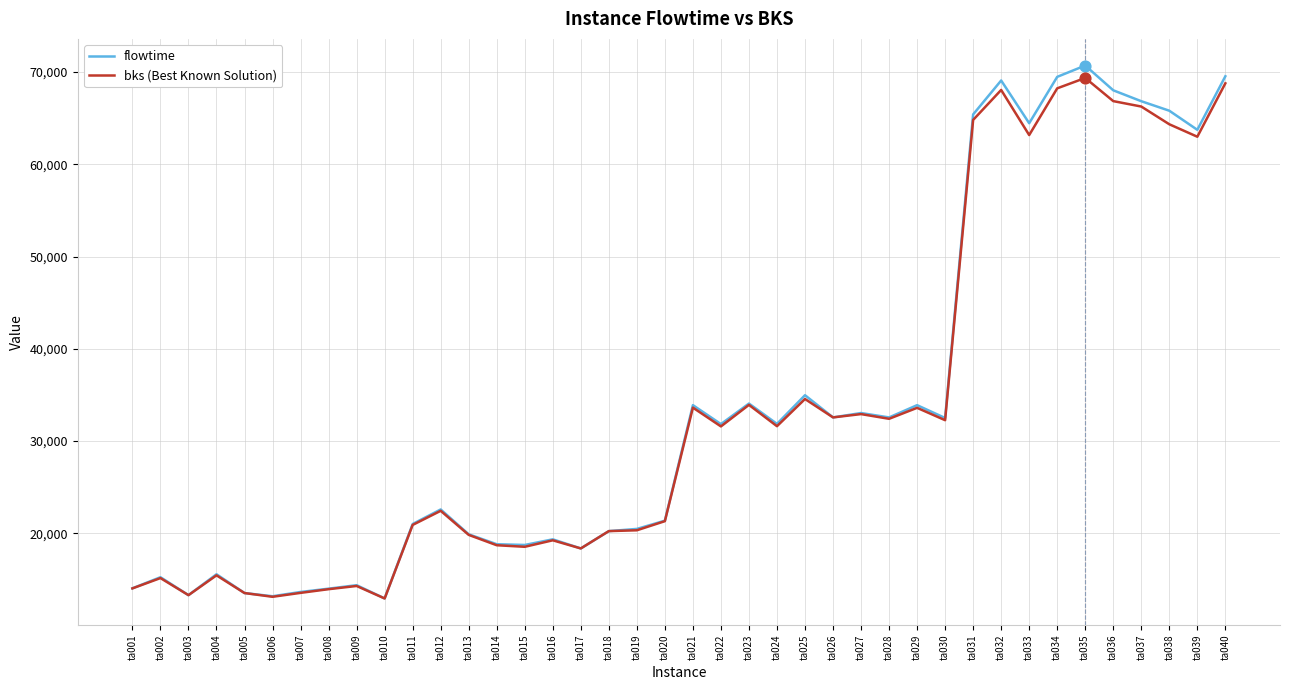

What is the total value across all series at ta030?

64762